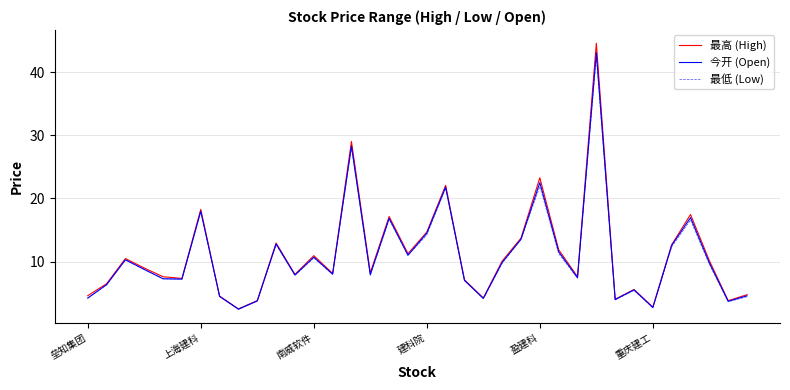

What is the highest value of the 最高 (High) series?

44.6